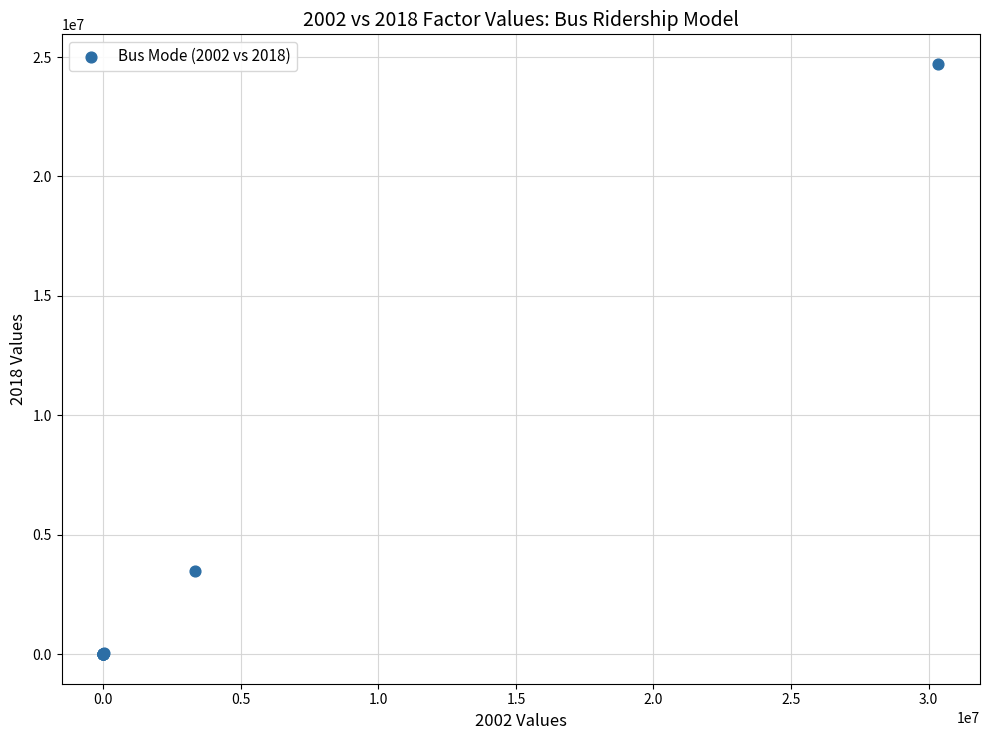

What Y value in the scatter plot is closest to 12357724?

3472702.7